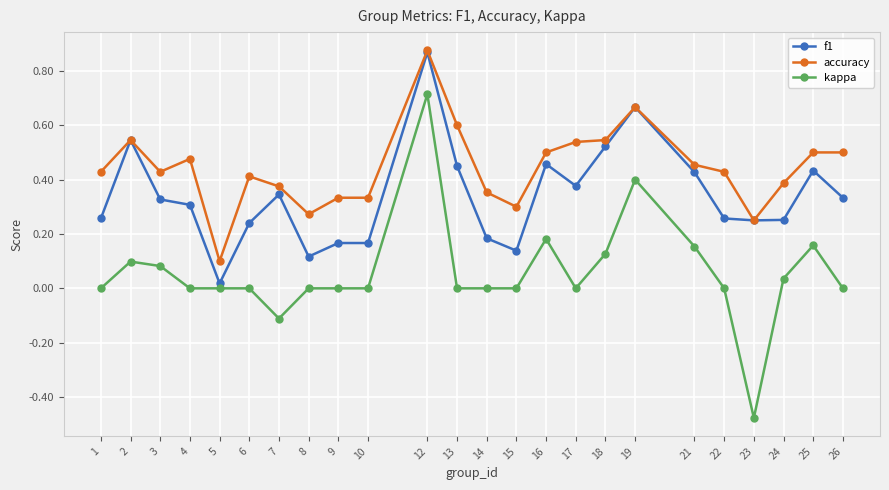

What is the sum of the kappa values at 24 and 12?

0.8